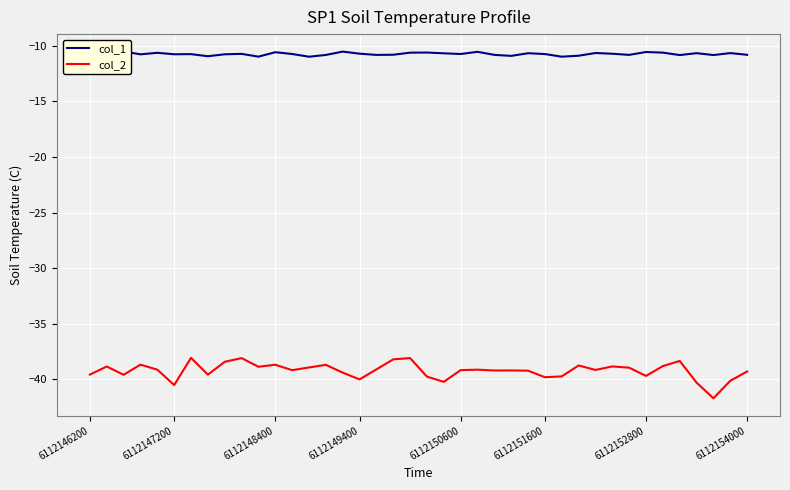

Does the chart display data point markers on the line(s)?

No